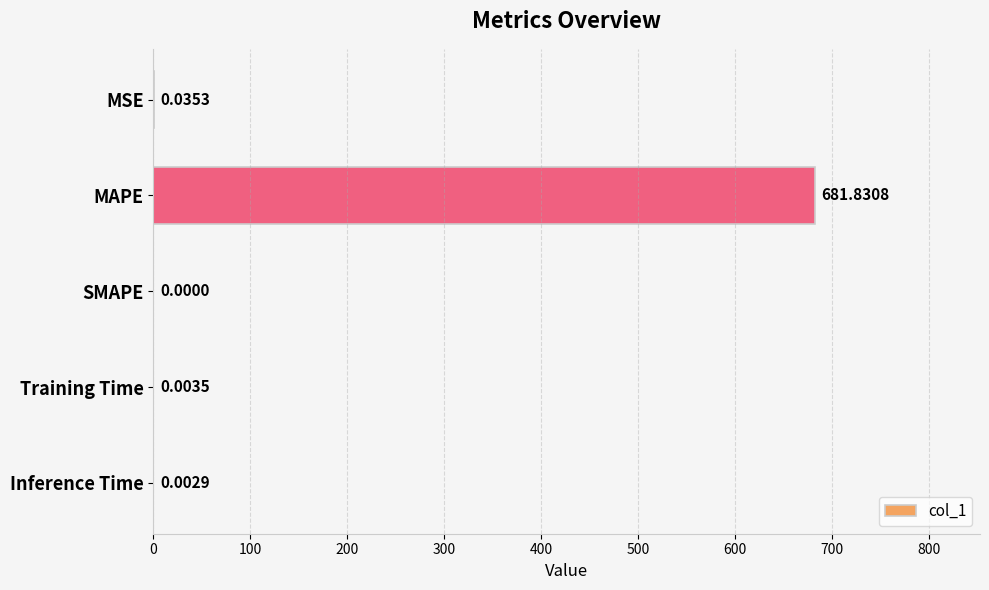

Between Inference Time and MAPE, which is larger?

MAPE